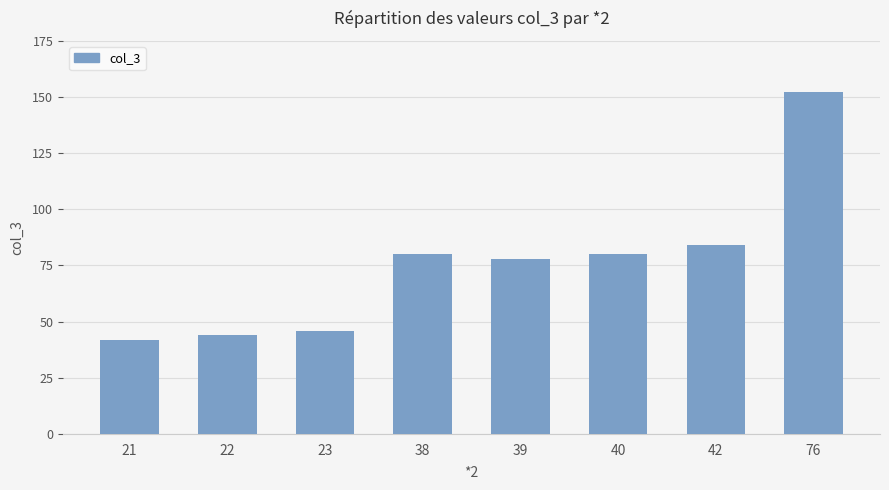

The value at 76 is 152. True or false?

True